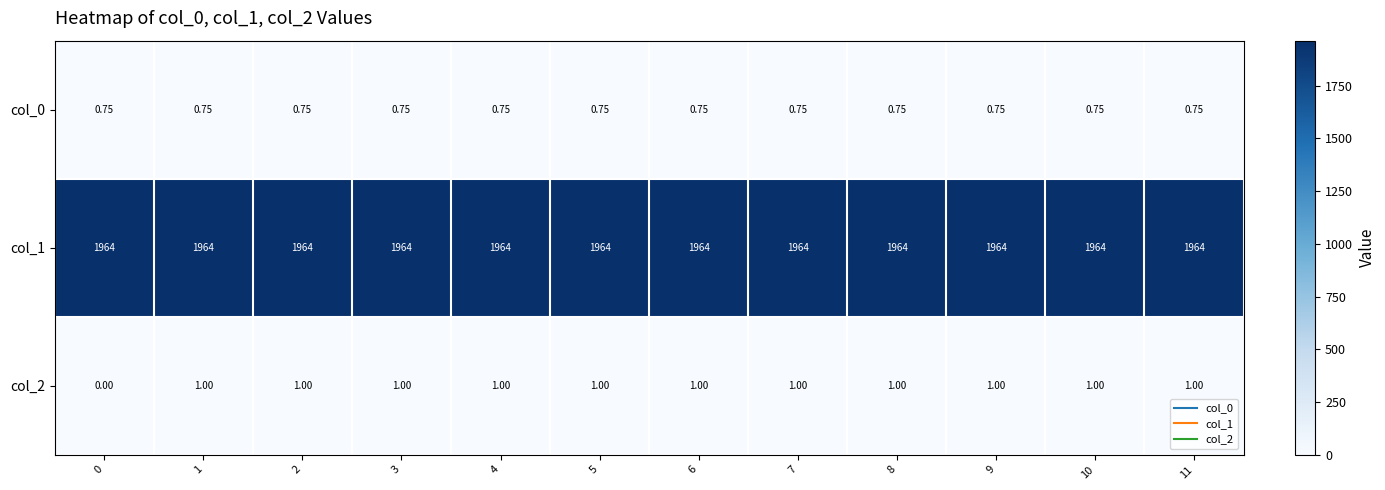

Is the value of col_0 at 10 greater than the value of col_2 at 1?

No